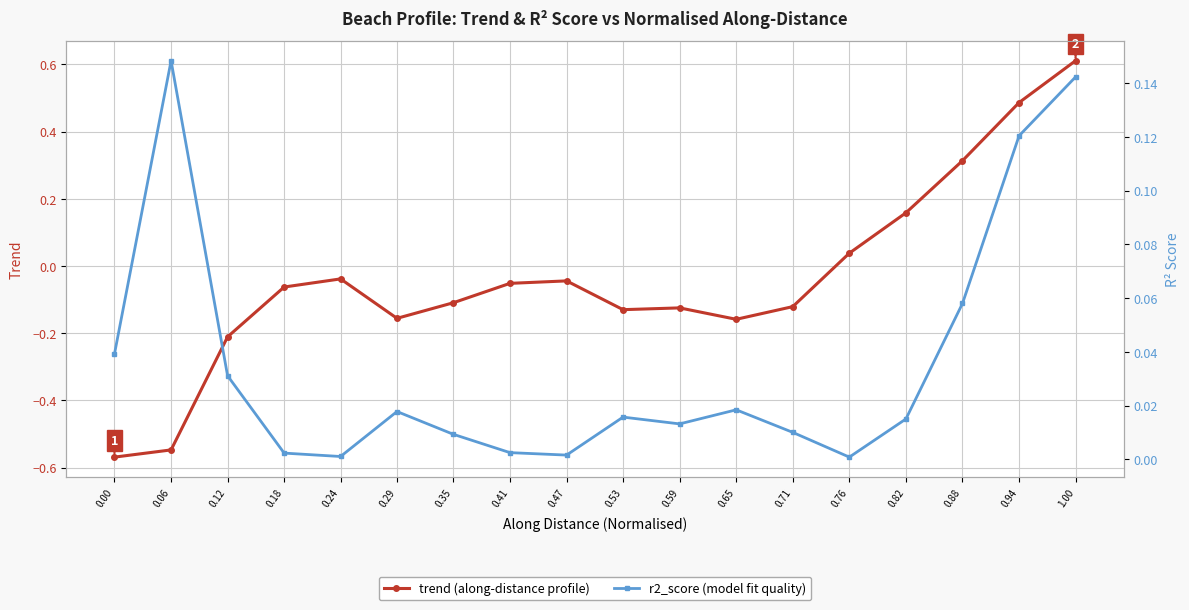

At which label does trend reach its peak?

1.00